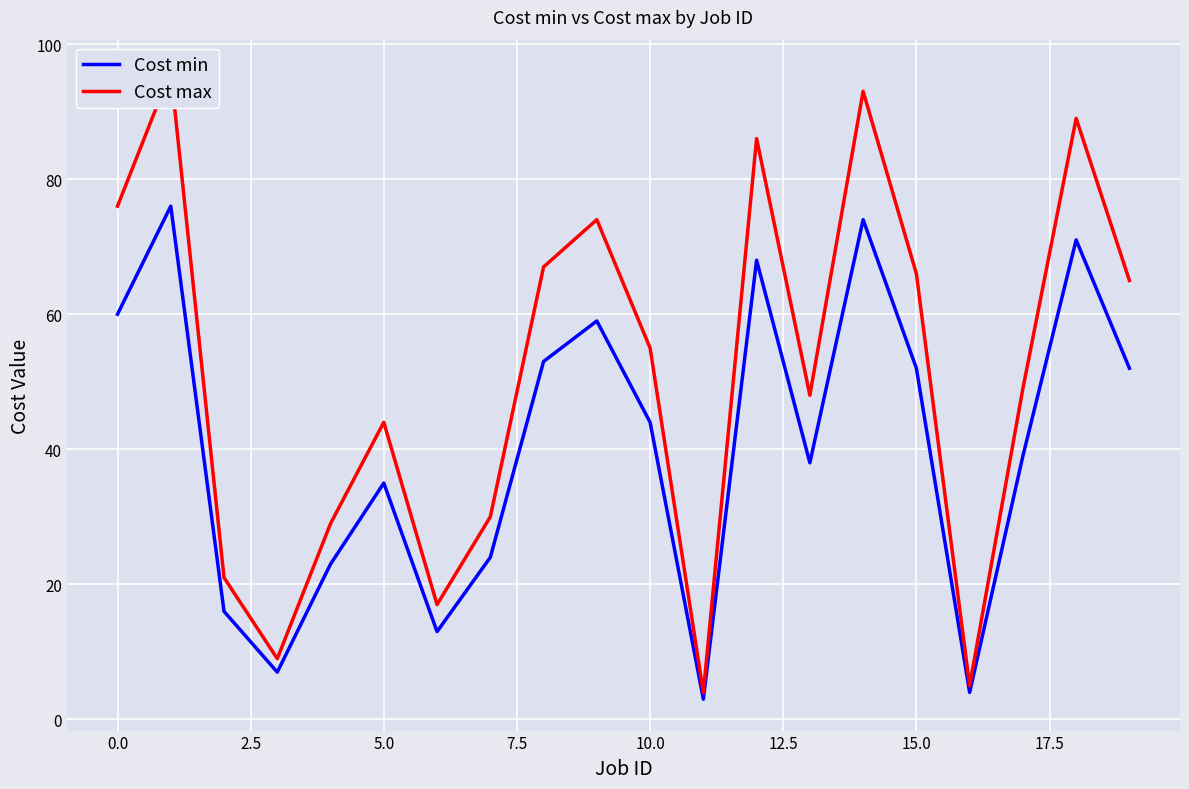

Between 19 and 15, which is larger?

19